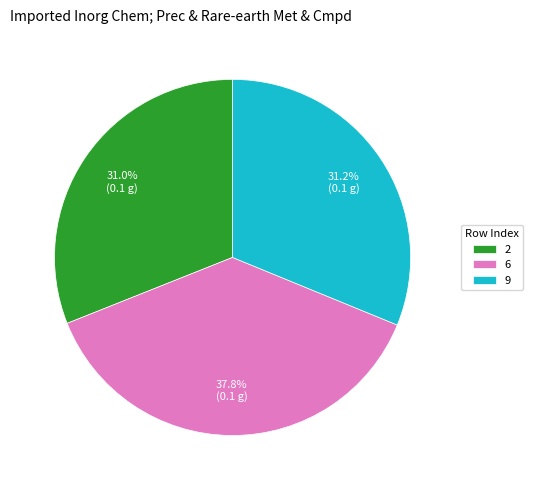

How many slices are in this pie chart?

3